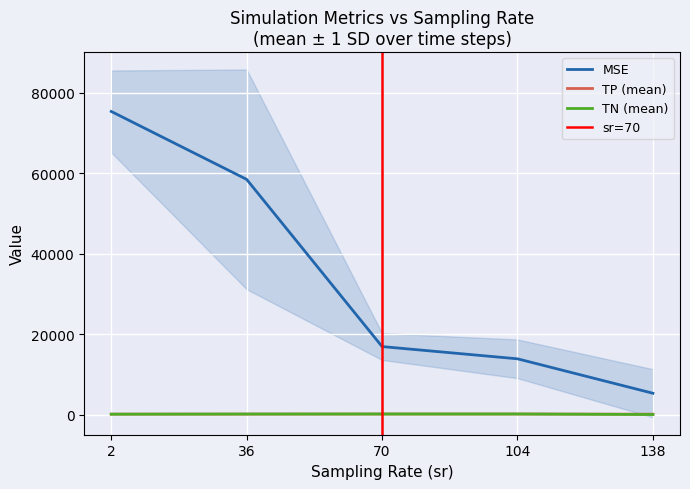

Which series has the largest total across all categories?

MSE